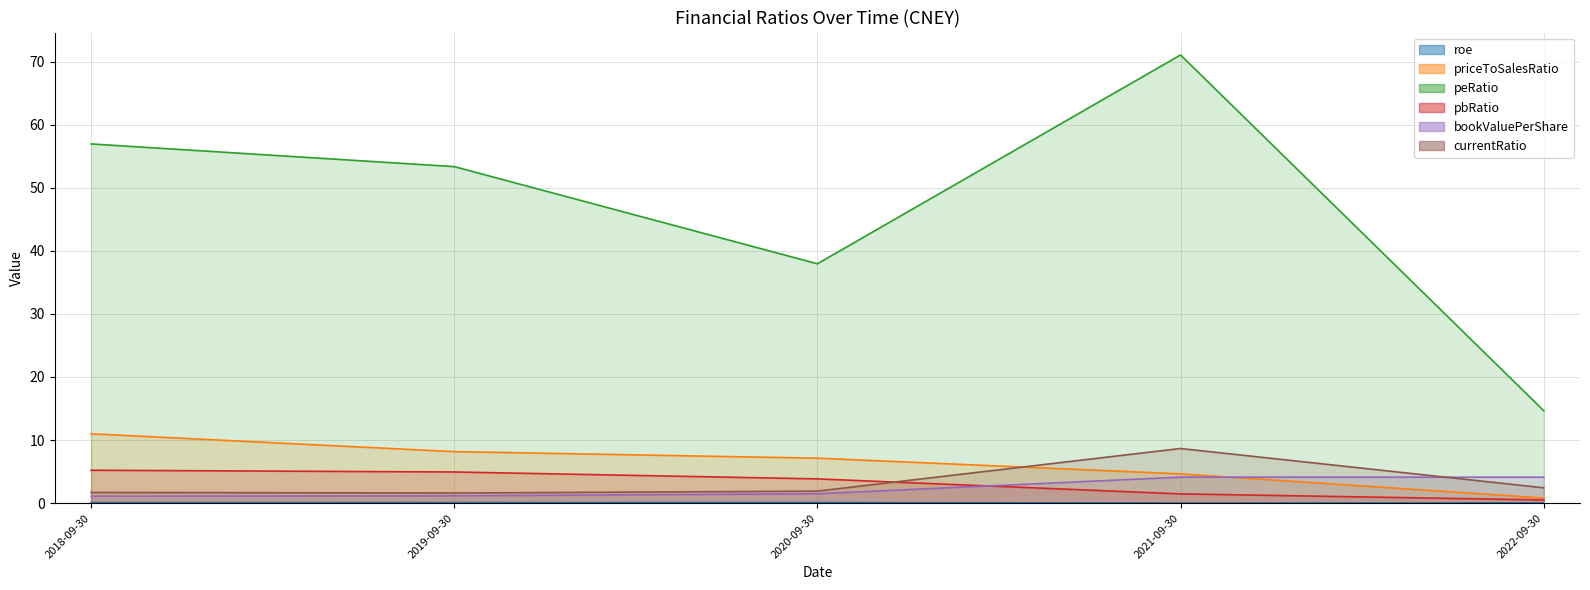

What is the label of the 5th point from the right?

2018-09-30